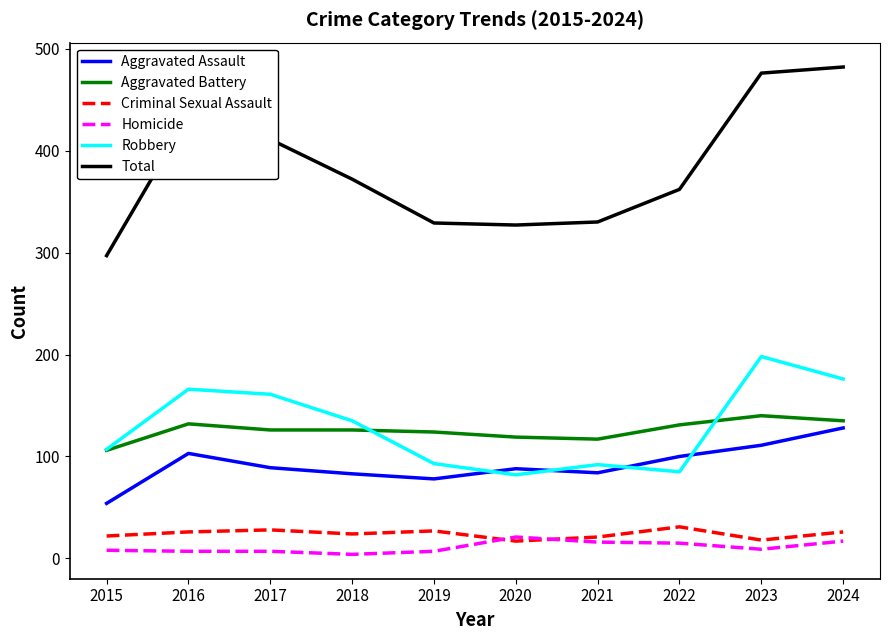

What is the approximate value of Criminal Sexual Assault at 2023, to the nearest 5?

20